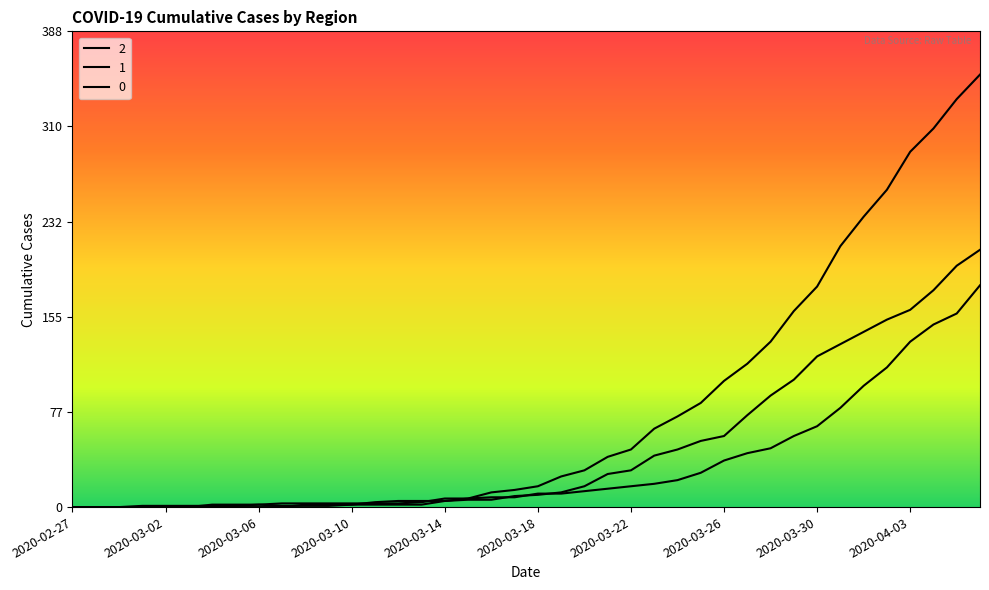

Reading left to right, list all the values displayed in this chart.

2: 0	0	0	1	1	1	1	1	2	1	1	1	2	2	2	2	5	6	6	9	10	12	17	27	30	42	47	54	58	75	91	104	123	133	143	153	161	177	197	210
1: 0	0	0	0	0	0	2	2	2	3	3	3	3	3	3	4	7	7	8	8	11	11	13	15	17	19	22	28	38	44	48	58	66	81	99	114	135	149	158	181
0: 0	0	0	0	0	0	0	0	0	0	2	2	2	4	5	5	5	7	12	14	17	25	30	41	47	64	74	85	103	117	135	160	180	213	237	259	290	309	333	353